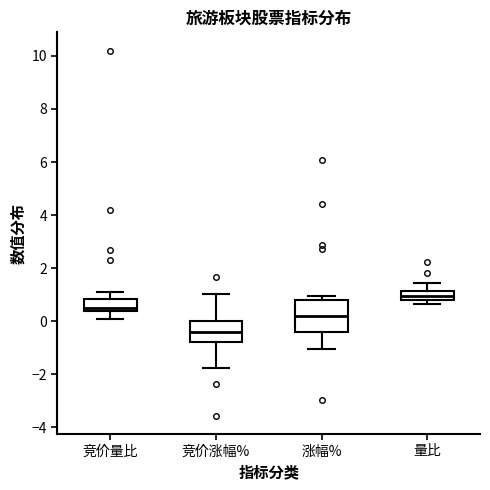

Reading left to right, read every box against the y-axis: the position of its median line, the range the box covers, and the ends of its whiskers. The values are not printed on the chart, so give them approximately, as read against the axis.

竞价量比: median 0.6, box 0.4 to 0.8, whiskers 0.2 to 1.2
竞价涨幅%: median -0.4, box -0.8 to 0.0, whiskers -1.8 to 1.0
涨幅%: median 0.2, box -0.4 to 0.8, whiskers -1.0 to 1.0
量比: median 1.0, box 0.8 to 1.2, whiskers 0.6 to 1.4